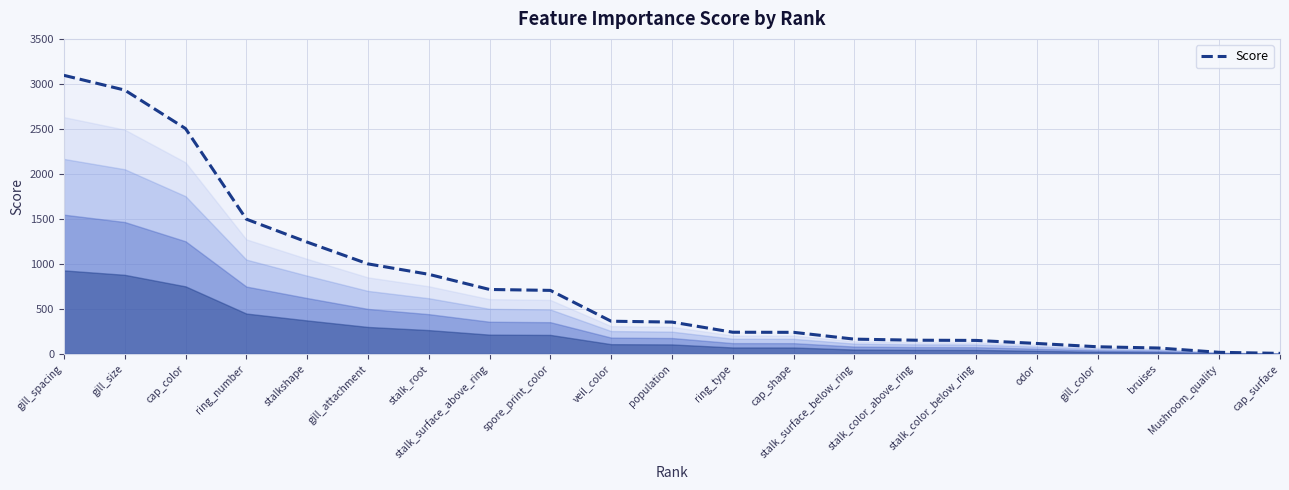

What is the difference between the second highest and second lowest values?

2912.7